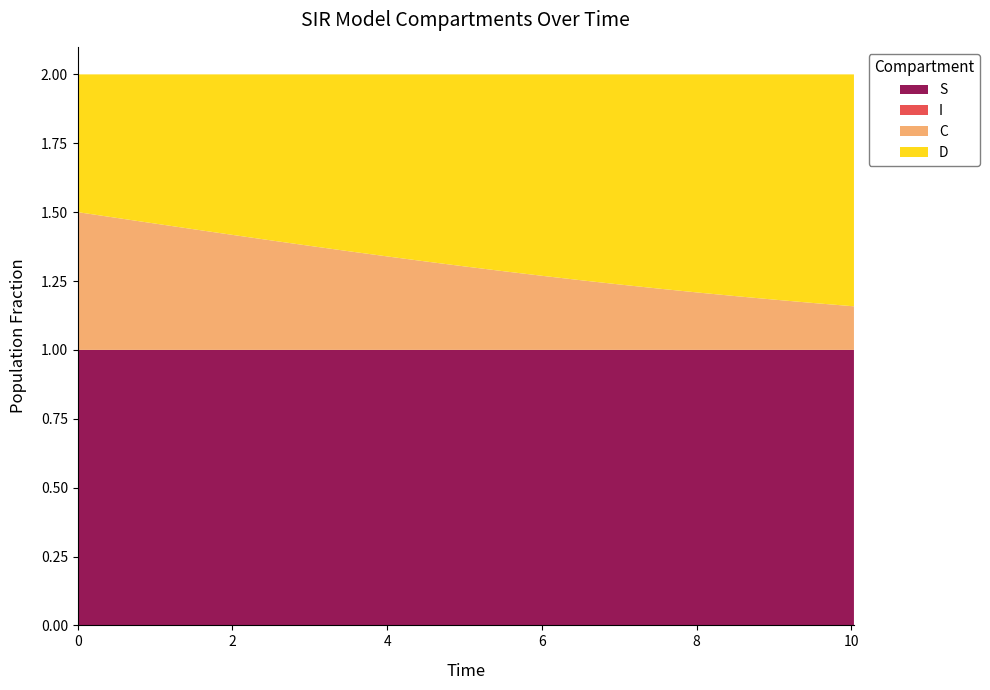

Reading left to right, extract all data points from this chart.

S: 0=1.0	1=1.0	2=1.0	3=1.0	4=1.0	5=1.0	6=1.0	7=1.0	8=1.0	9=1.0	10=1.0	11=1.0	12=1.0	13=1.0	14=1.0	15=1.0	16=1.0	17=1.0	18=1.0	19=1.0	20=1.0
I: 0=0.0	1=0.0	2=0.0	3=0.0	4=0.0	5=0.0	6=0.0	7=0.0	8=0.0	9=0.0	10=0.0	11=0.0	12=0.0	13=0.0	14=0.0	15=0.0	16=0.0	17=0.0	18=0.0	19=0.0	20=0.0
C: 0=0.5	1=0.5	2=0.5	3=0.4	4=0.4	5=0.4	6=0.4	7=0.4	8=0.3	9=0.3	10=0.3	11=0.3	12=0.3	13=0.3	14=0.2	15=0.2	16=0.2	17=0.2	18=0.2	19=0.2	20=0.2
D: 0=0.5	1=0.5	2=0.5	3=0.6	4=0.6	5=0.6	6=0.6	7=0.6	8=0.7	9=0.7	10=0.7	11=0.7	12=0.7	13=0.7	14=0.8	15=0.8	16=0.8	17=0.8	18=0.8	19=0.8	20=0.8